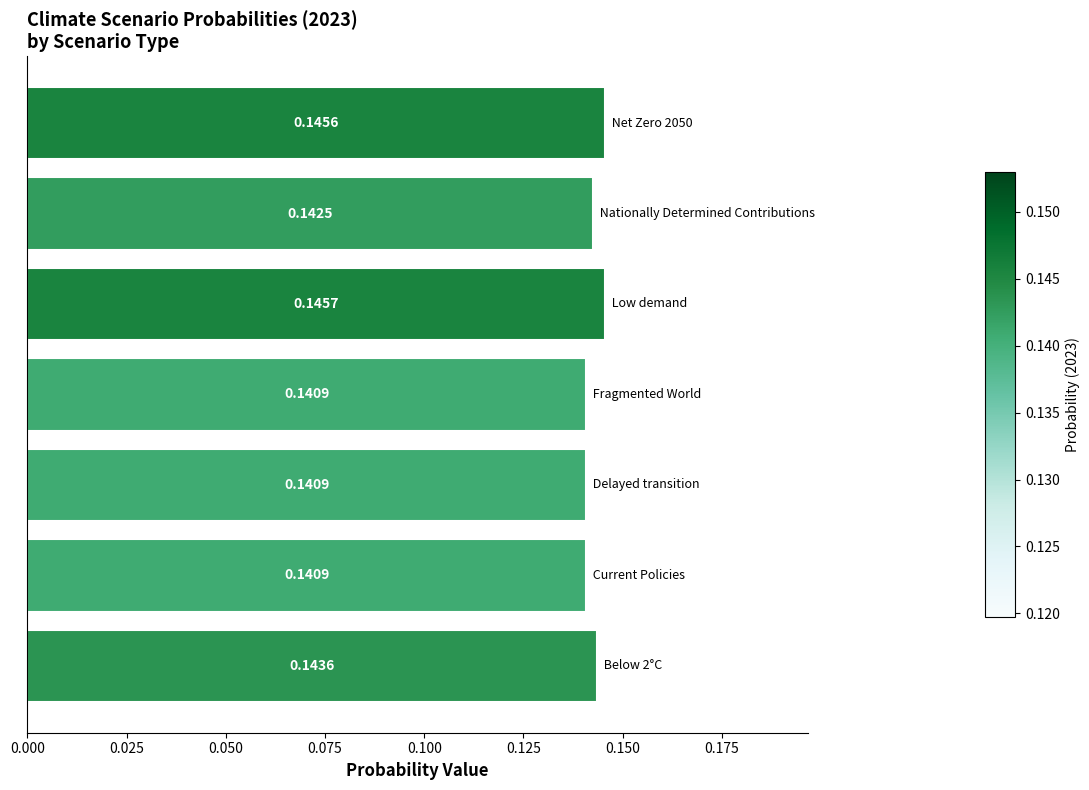

What is the sum of all values?

1.0